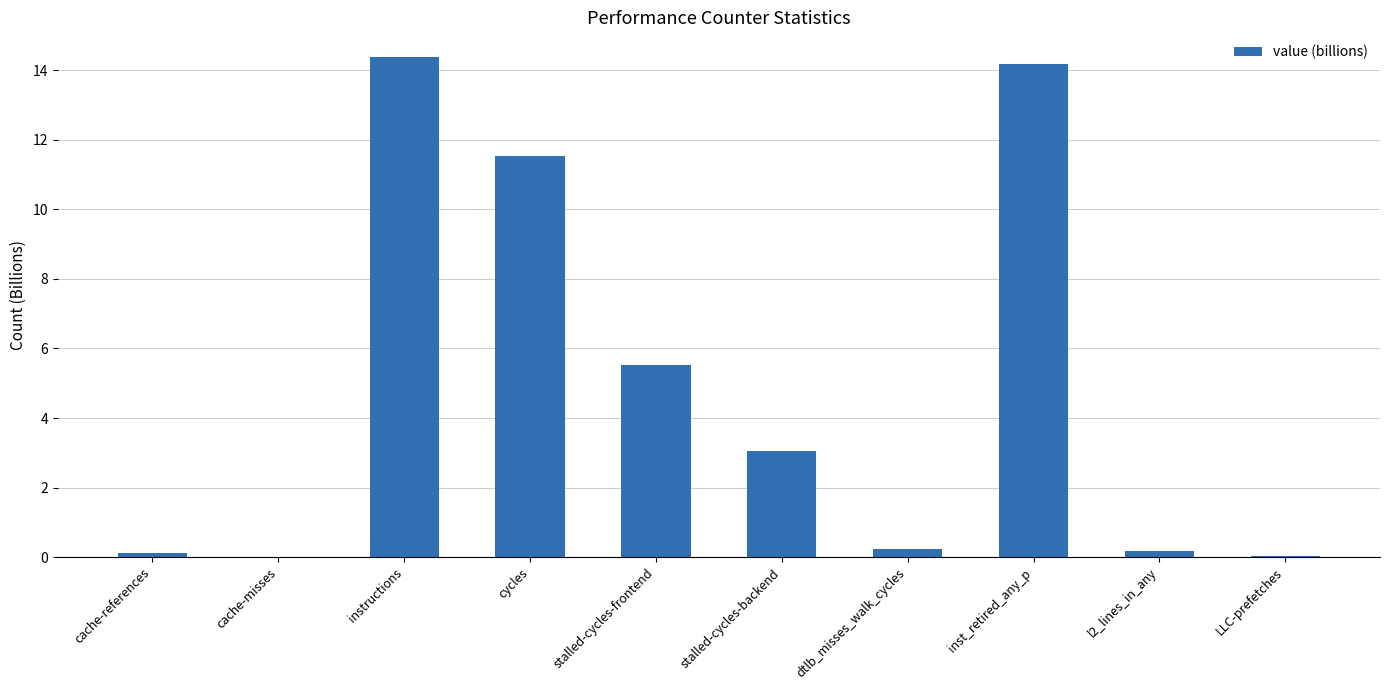

Are the bars horizontal?

No